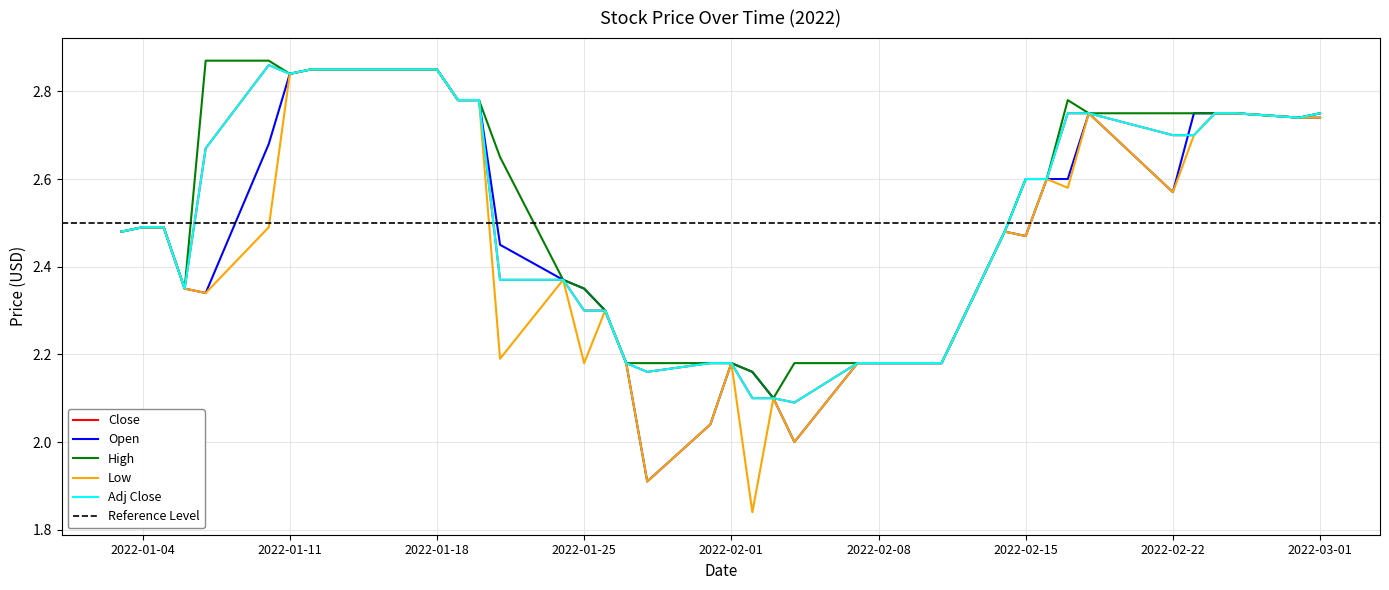

What is the approximate value of Close at 2022-02-16?

2.6